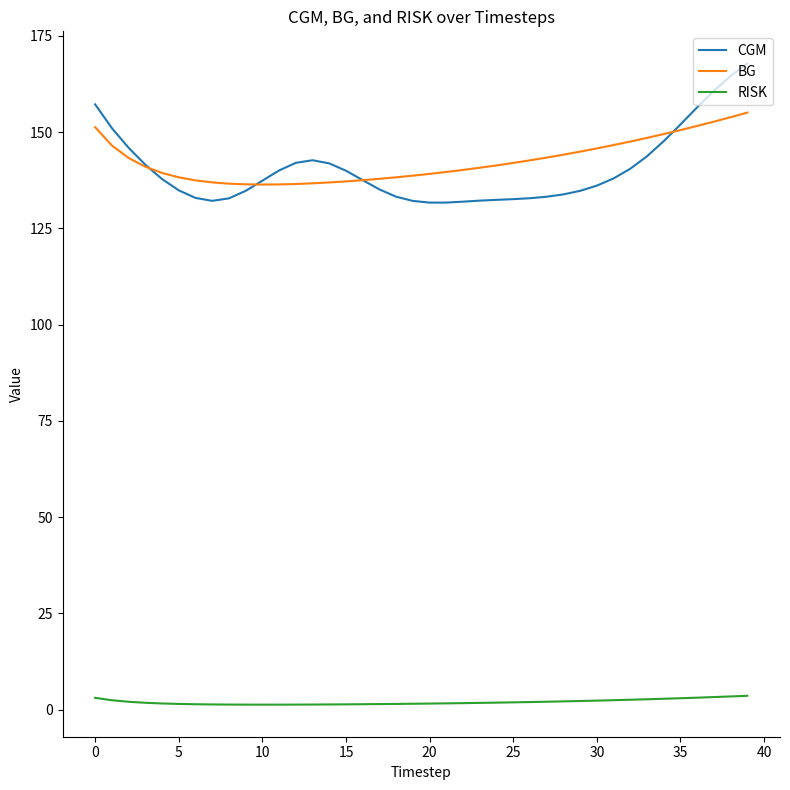

What is the maximum value shown in the chart?

167.9